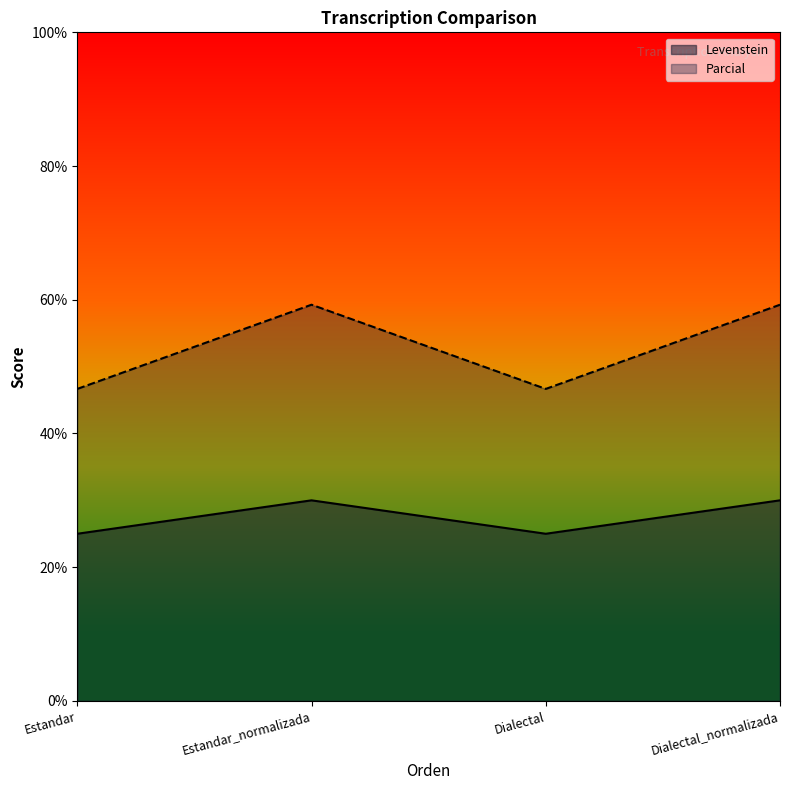

Between Dialectal_normalizada and Estandar_normalizada, which is larger?

Dialectal_normalizada